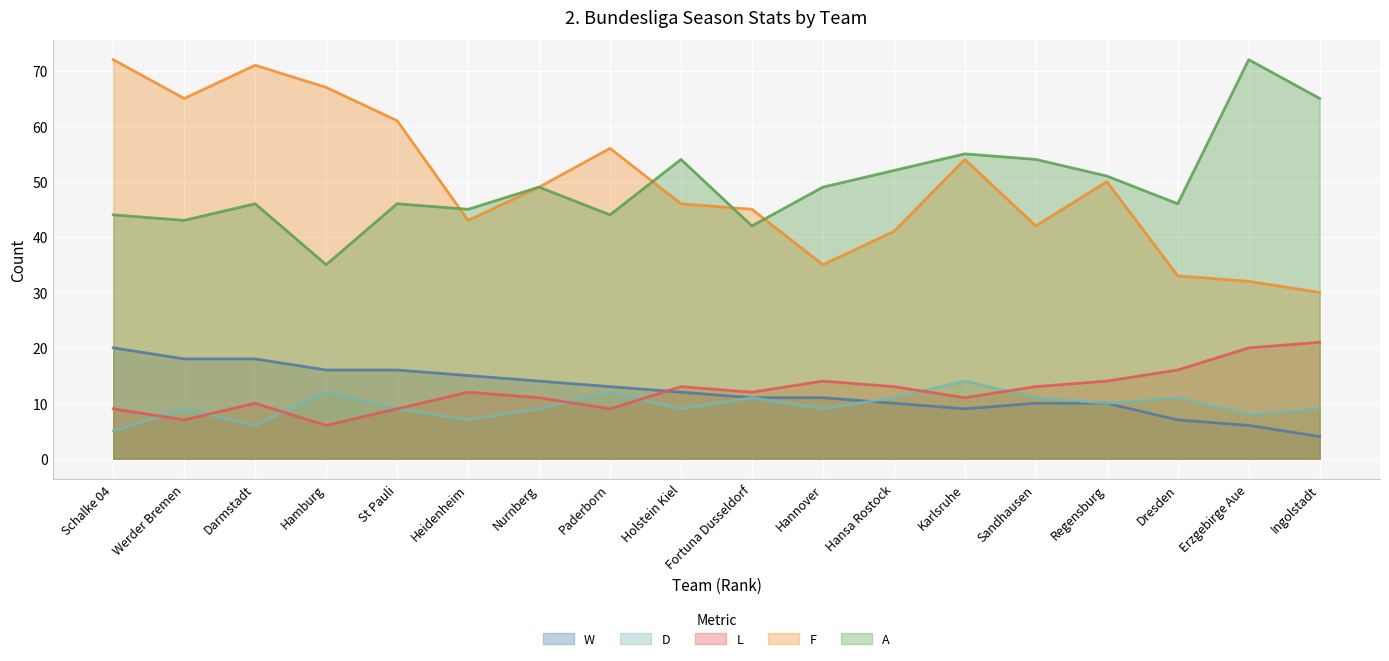

How many lines are shown in the chart?

5